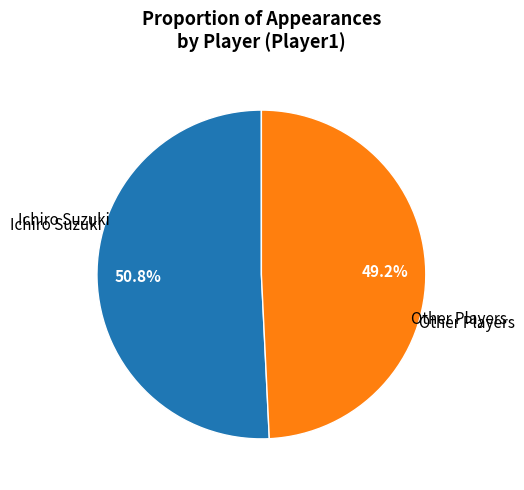

Does any single category account for the majority?

Yes